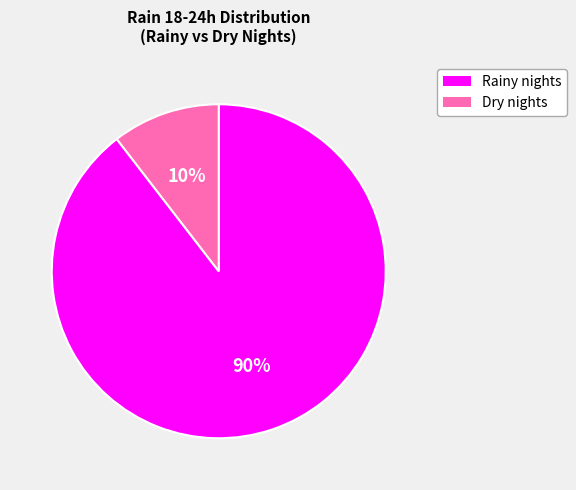

Does any single category account for the majority?

Yes